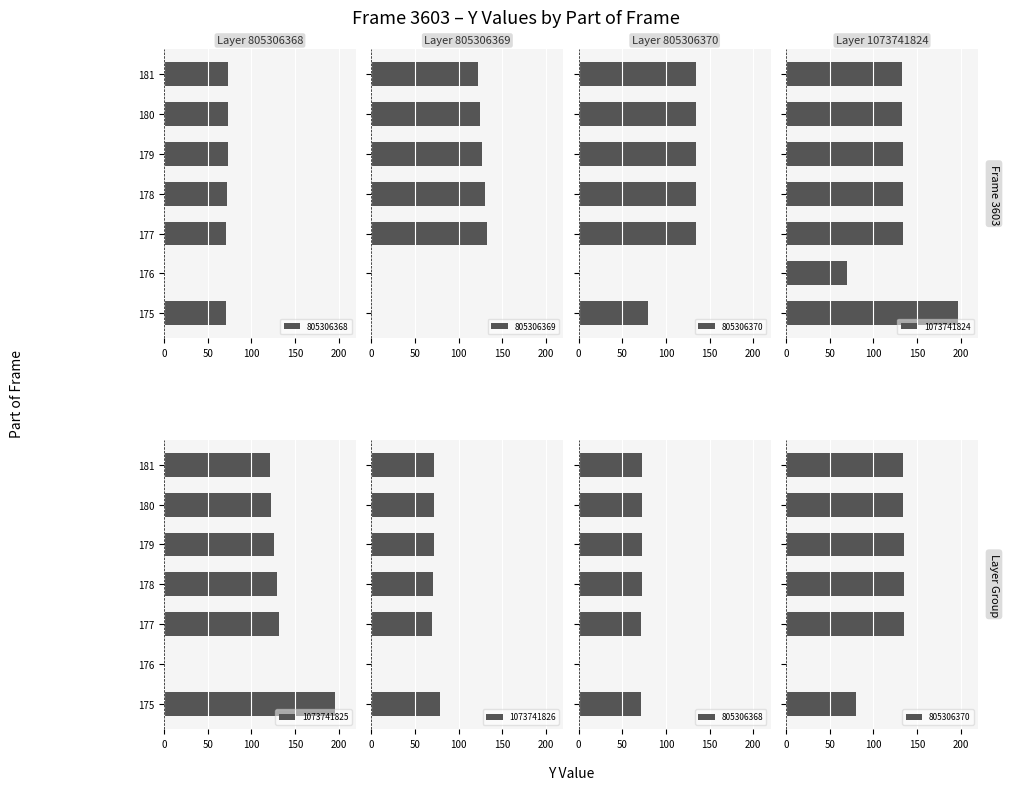

List the series in order of their peak value, lowest first.

805306368, 1073741826, 805306369, 805306370, 1073741825, 1073741824